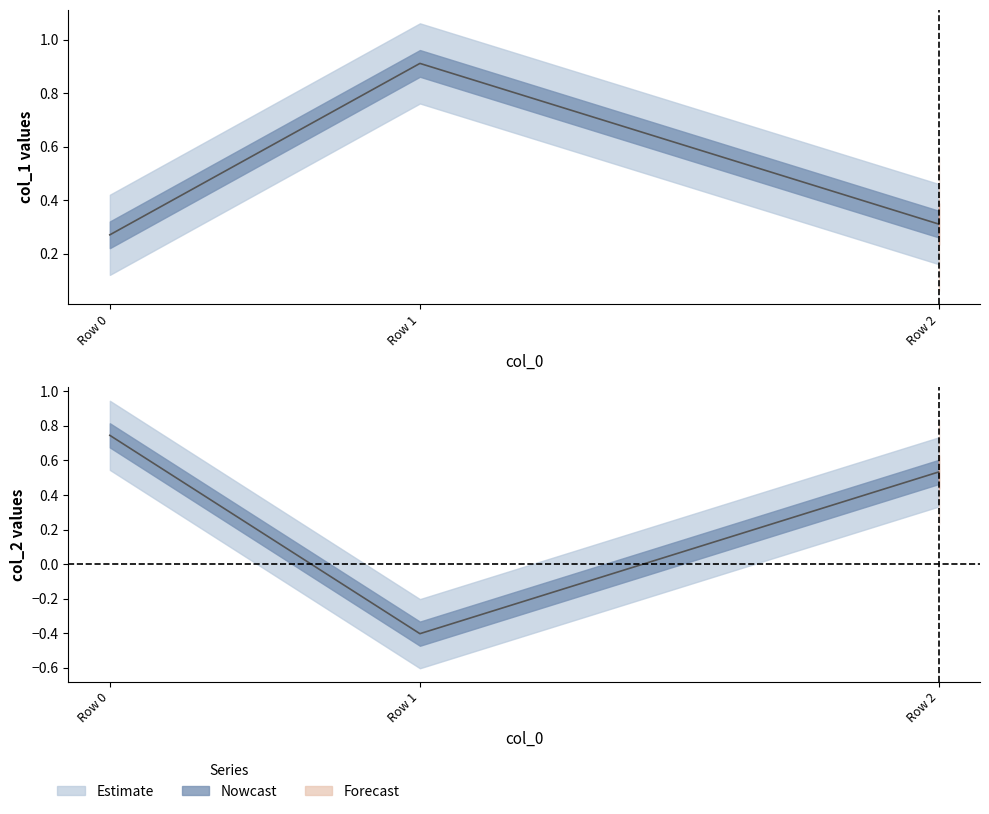

Which category has the highest value across all series?

Row 1